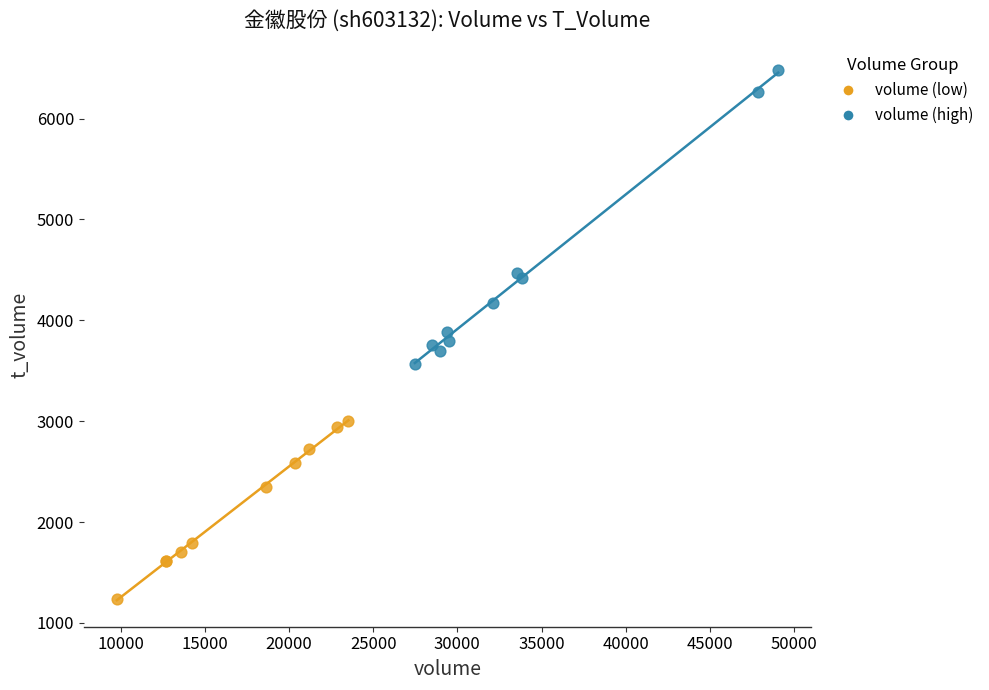

Which series contains the highest Y value?

volume (high)